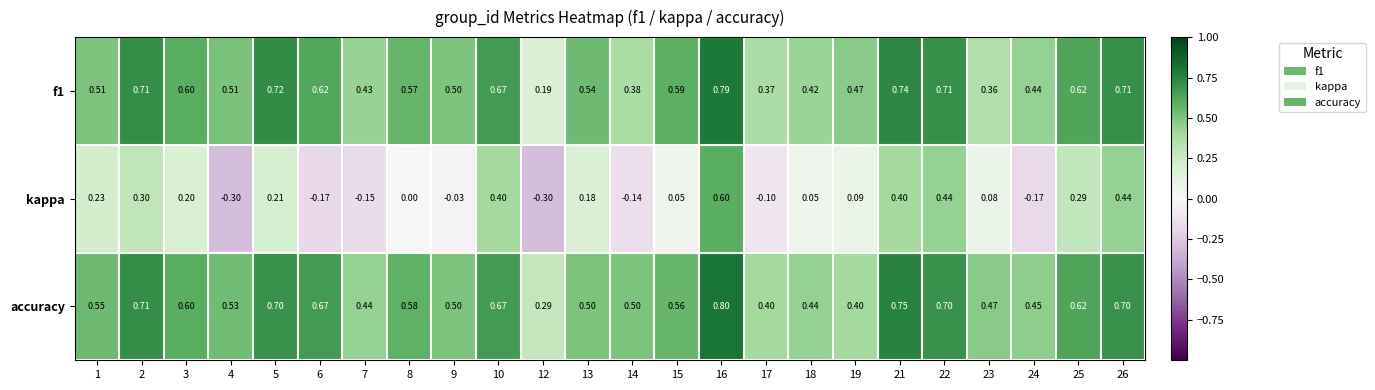

What is the total value across all series at 9?

1.0